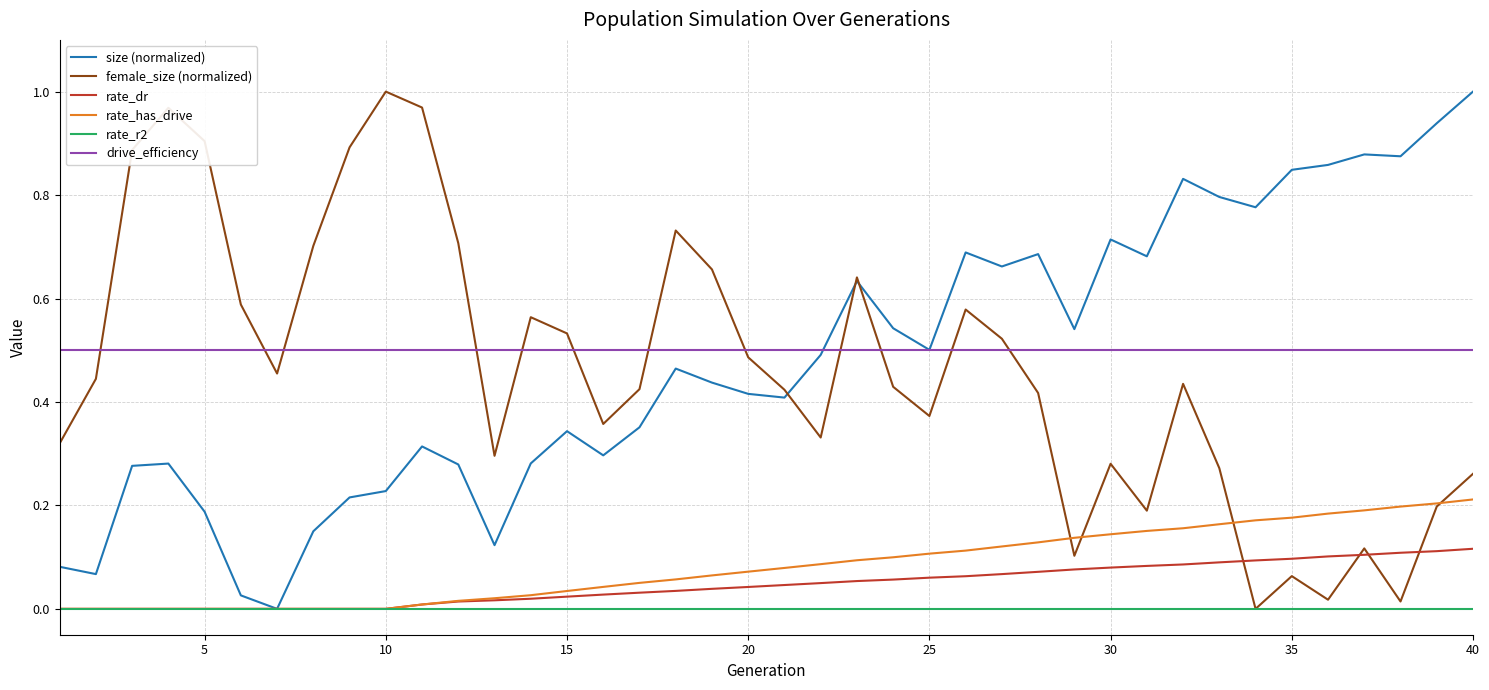

True or false: drive_efficiency has more than 2 interior local peaks.

False